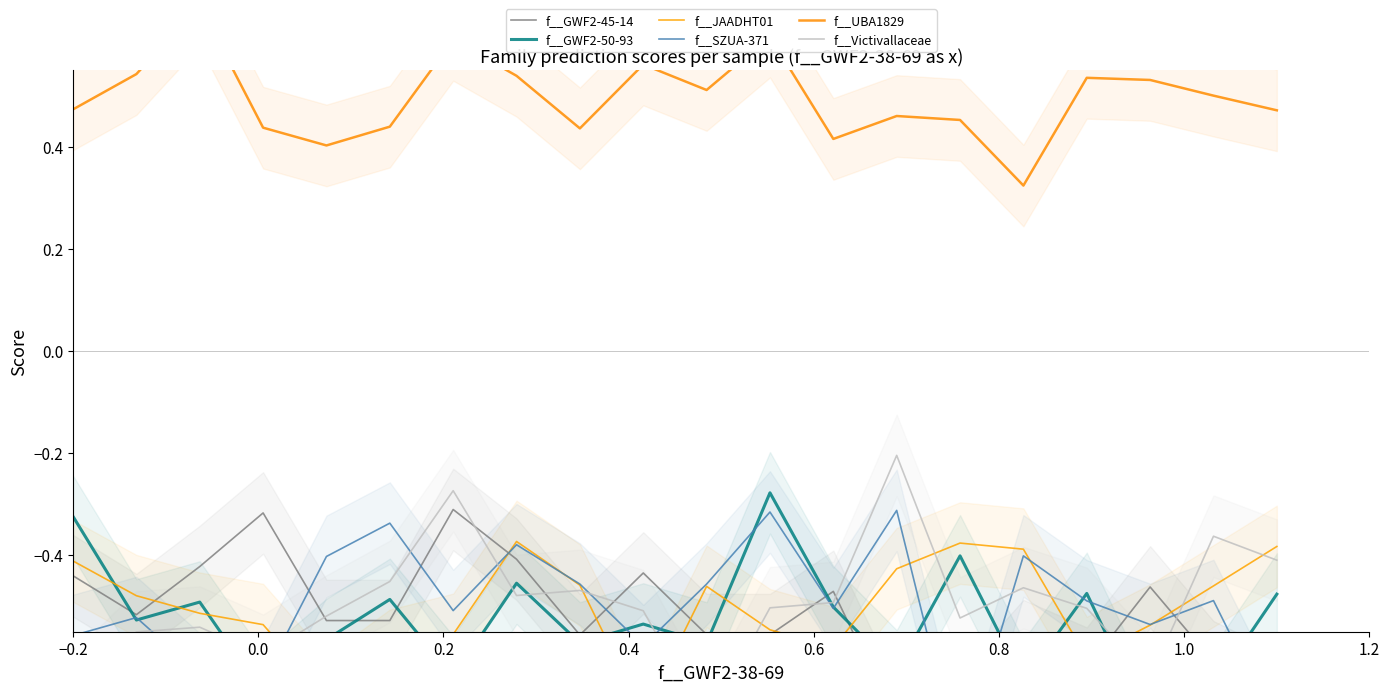

What is the average value of the f__Victivallaceae series?

-0.5